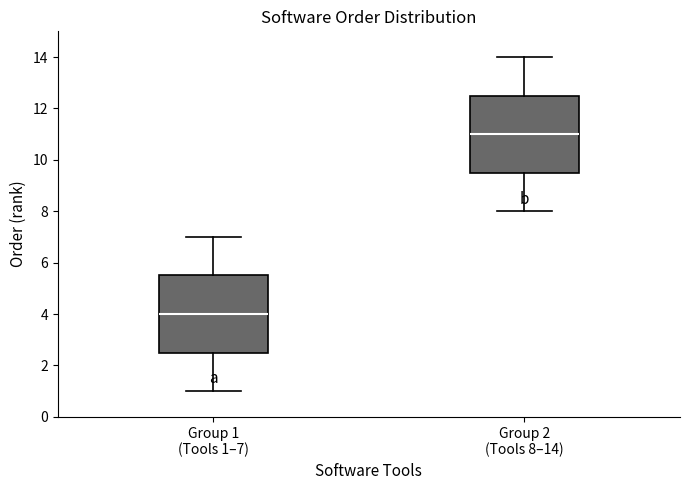

Which box has the lowest median line?

Group 1 (Tools 1–7)